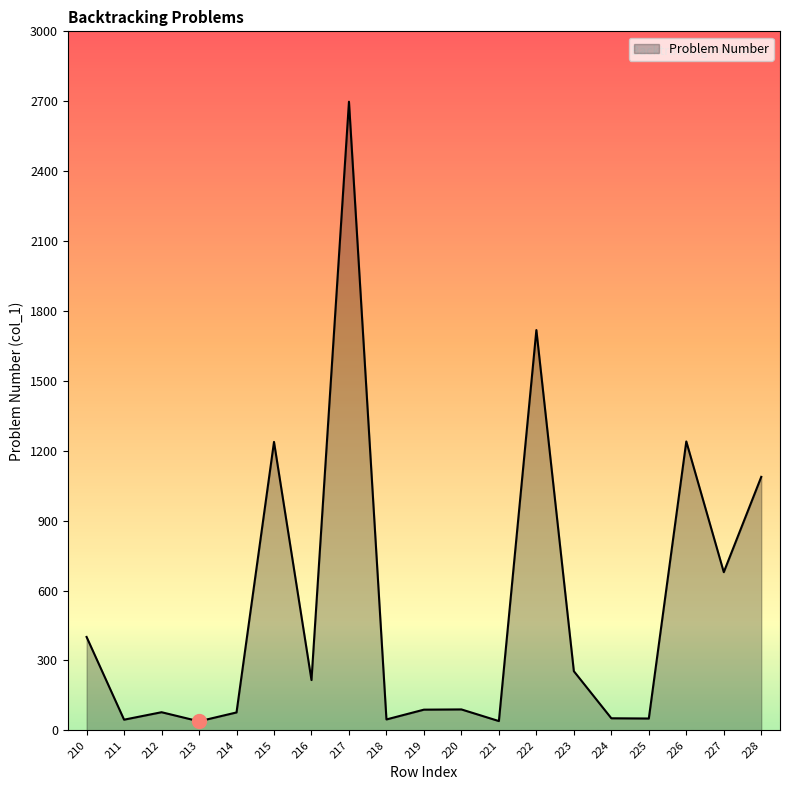

What is the difference between the values at 220 and 213?

51